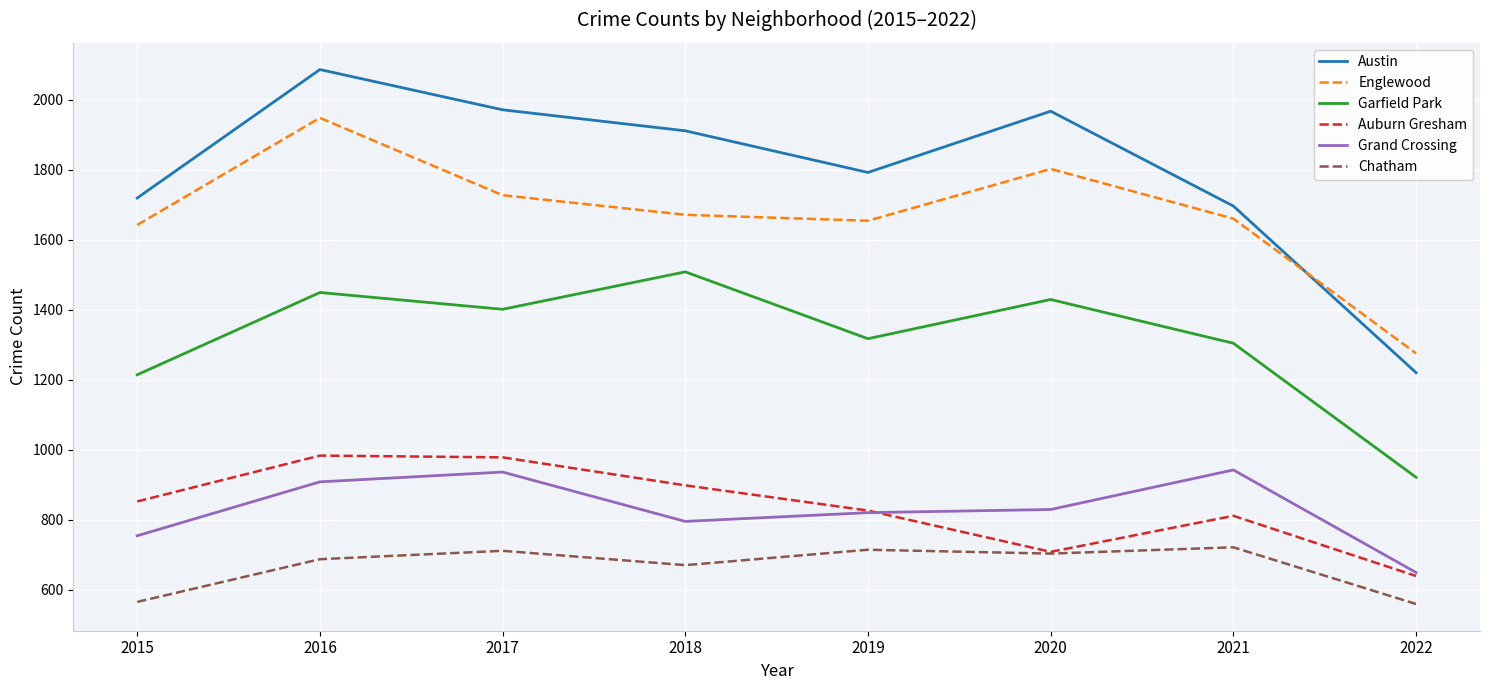

True or false: Grand Crossing and Englewood intersect in this chart.

False